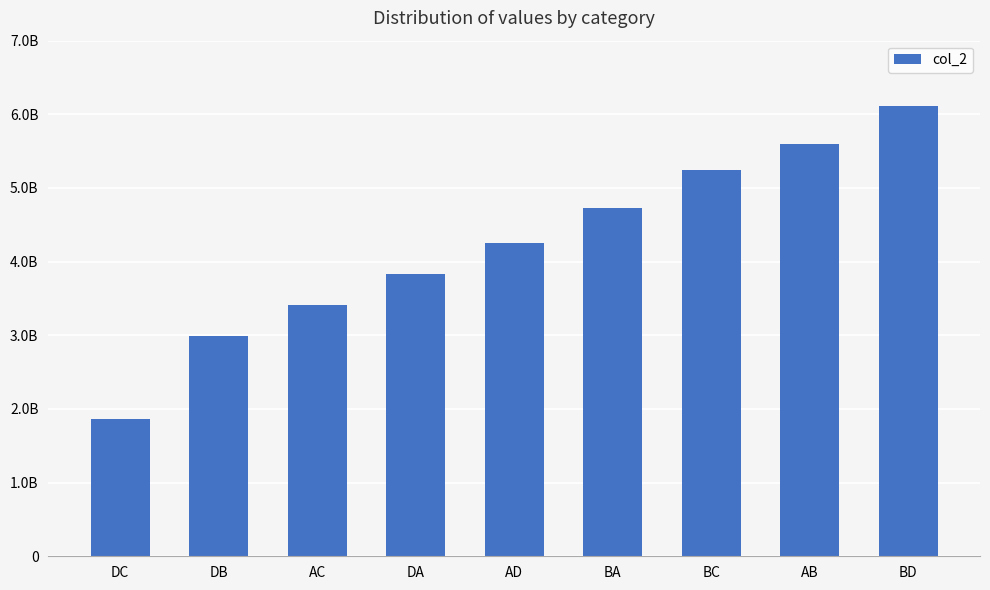

Rank the categories by value from lowest to highest.

DC, DB, AC, DA, AD, BA, BC, AB, BD